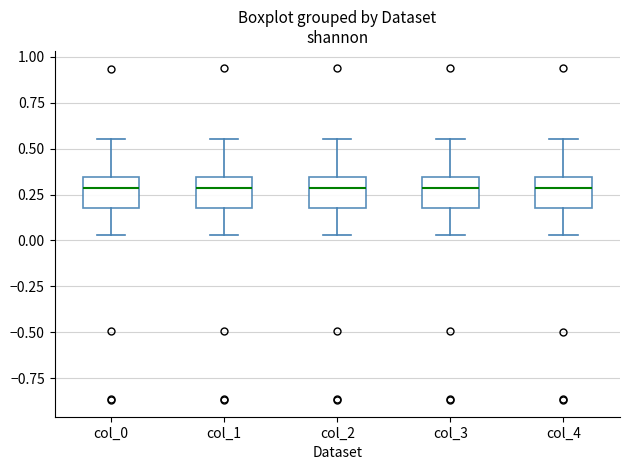

Reading left to right, transcribe this box plot: for each box, give where its median line is, the range the box spans, and where its two whiskers end, as read against the y-axis. The values are not printed on the chart, so give them approximately, as read against the axis.

col_0: median 0.30, box 0.20 to 0.35, whiskers 0.05 to 0.55
col_1: median 0.30, box 0.20 to 0.35, whiskers 0.05 to 0.55
col_2: median 0.30, box 0.20 to 0.35, whiskers 0.05 to 0.55
col_3: median 0.30, box 0.20 to 0.35, whiskers 0.05 to 0.55
col_4: median 0.30, box 0.20 to 0.35, whiskers 0.05 to 0.55